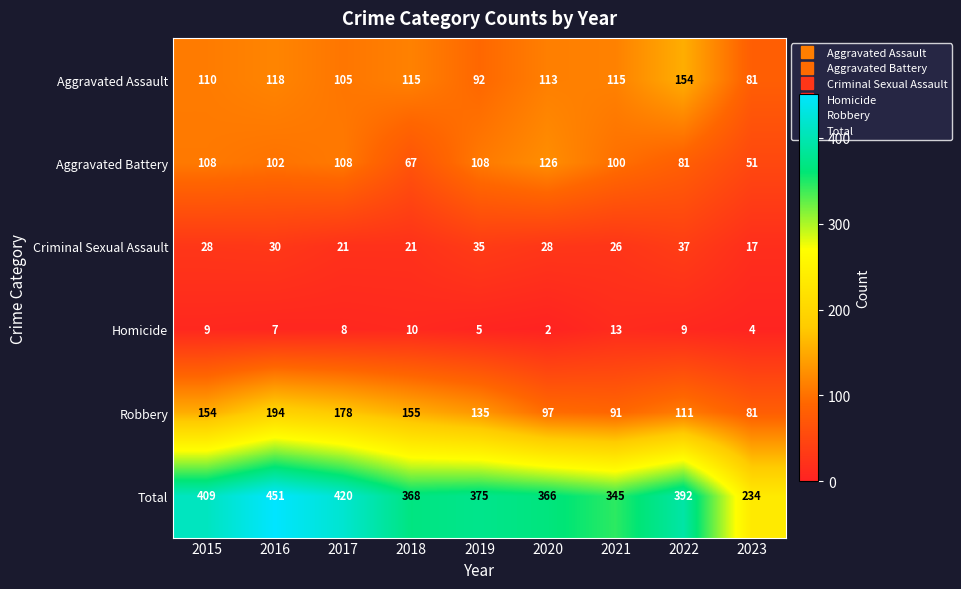

The Criminal Sexual Assault series shows 28 at 2020. True or false?

True